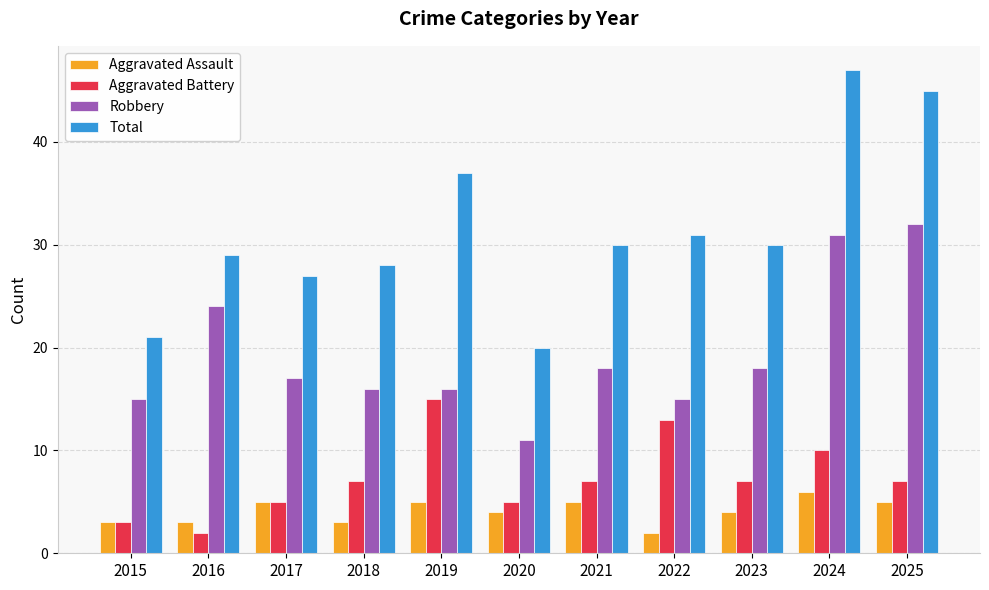

Which series has the largest range (max minus min)?

Total